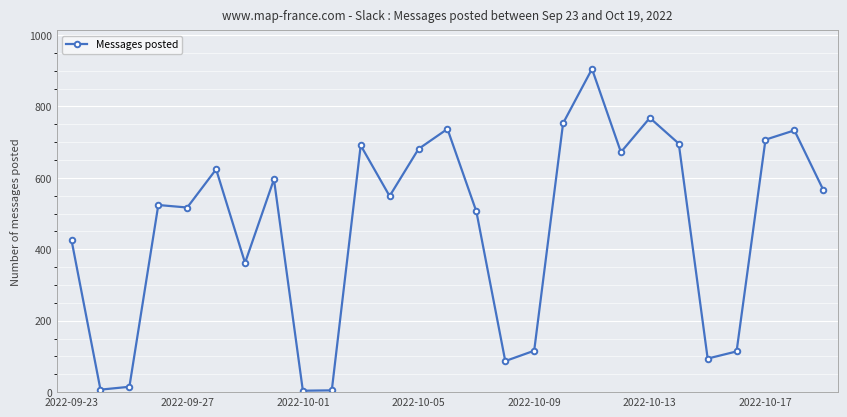

What is the maximum value shown in the chart?

905